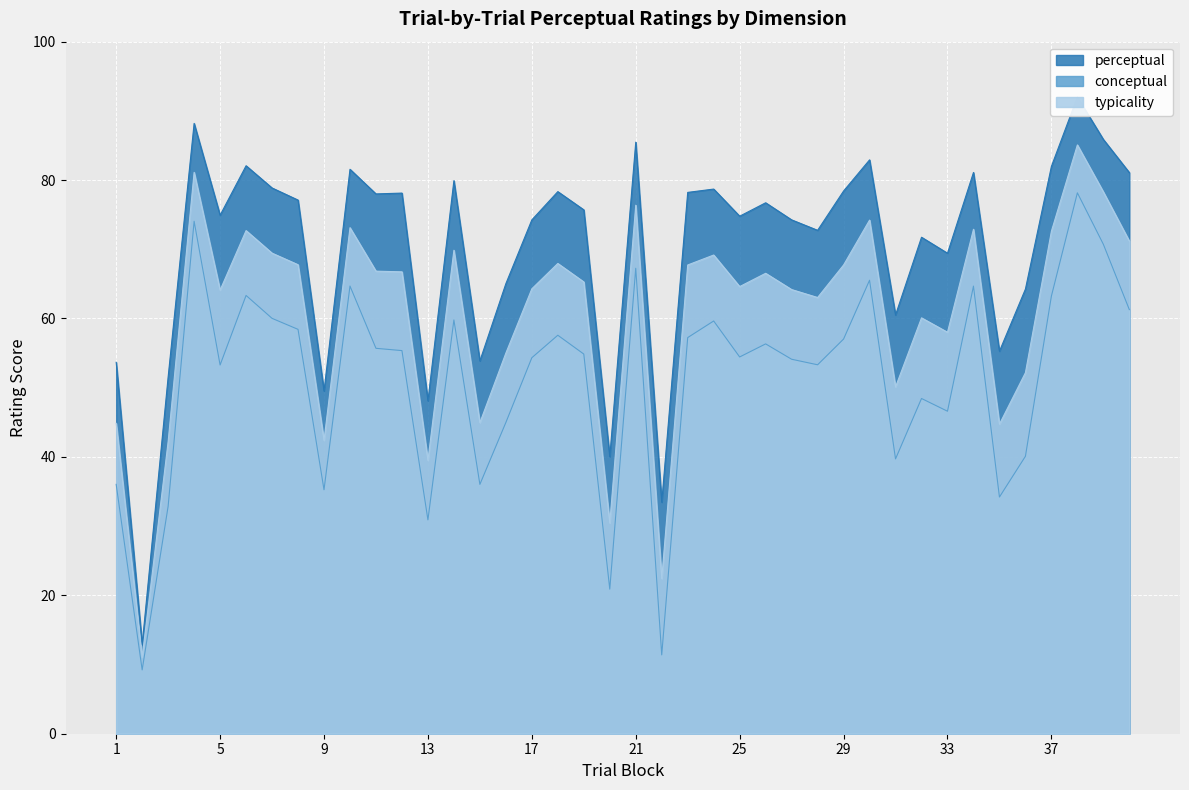

How many categories are shown in the chart?

40